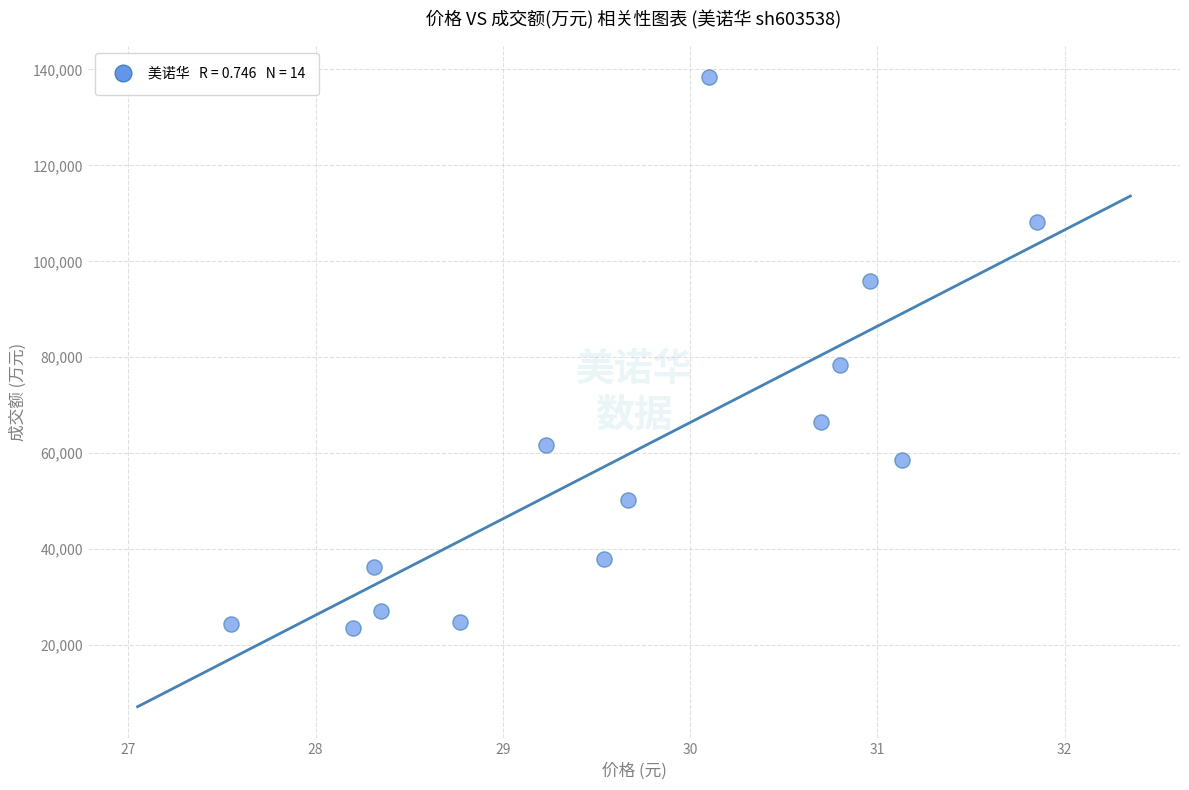

What is the range of Y values (max minus min)?

114710